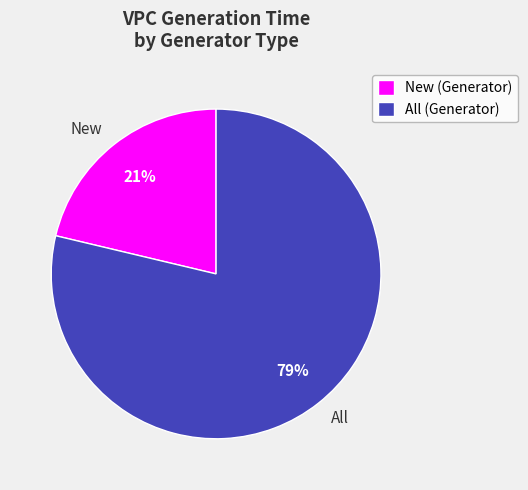

What is the ratio of the value at New to the value at All?

0.3